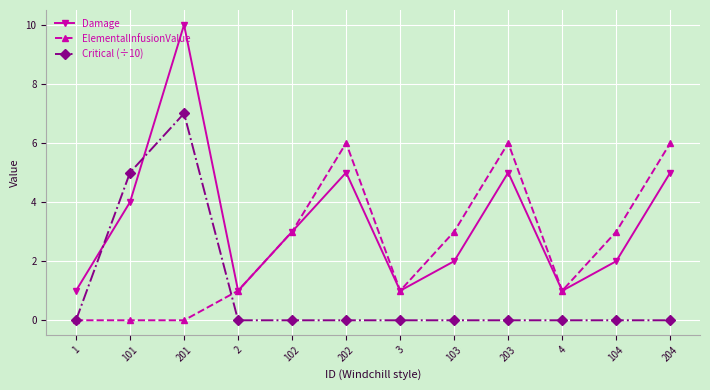

The Critical (÷10) series shows 4 at 4. True or false?

False